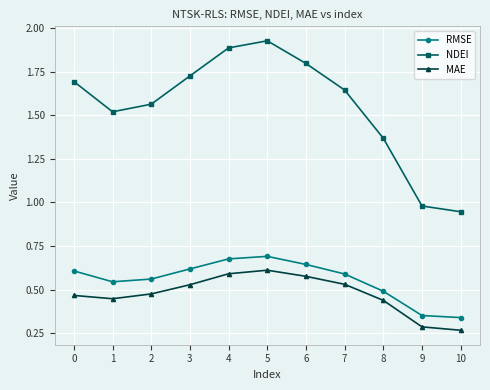

Which category has the highest value in the MAE series?

5